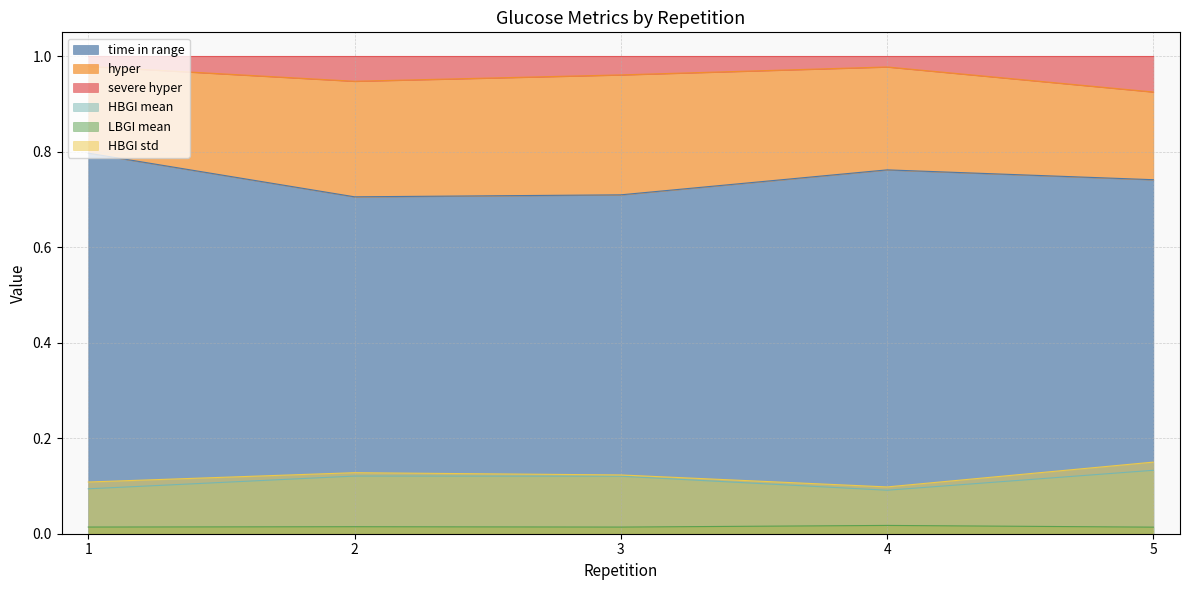

At how many categories does at least one series exceed 0?

5